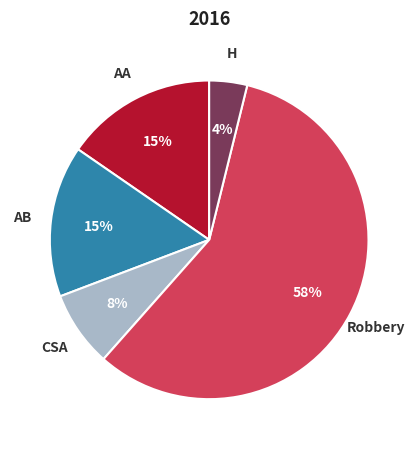

To the nearest percent, what is the difference between the largest and smallest slice percentages?

54%